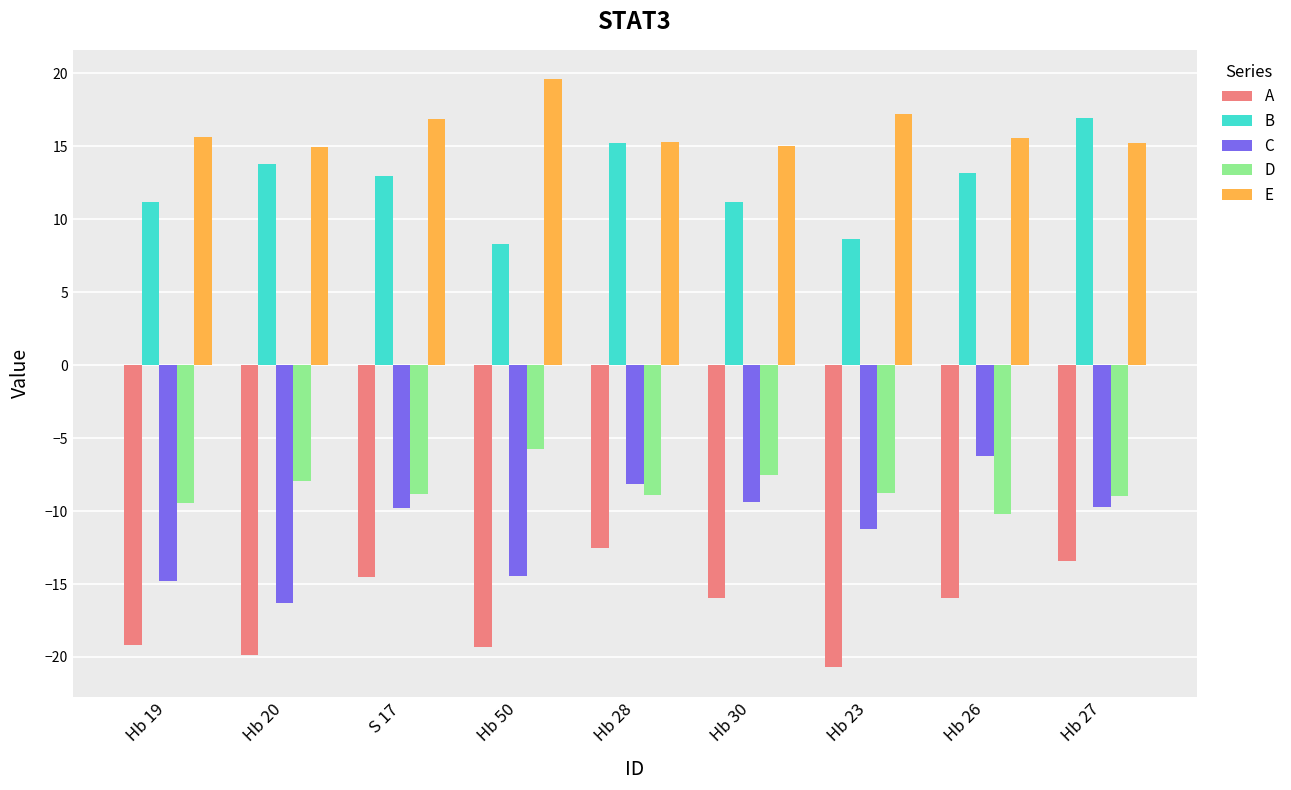

At which label does A first exceed -15?

S 17